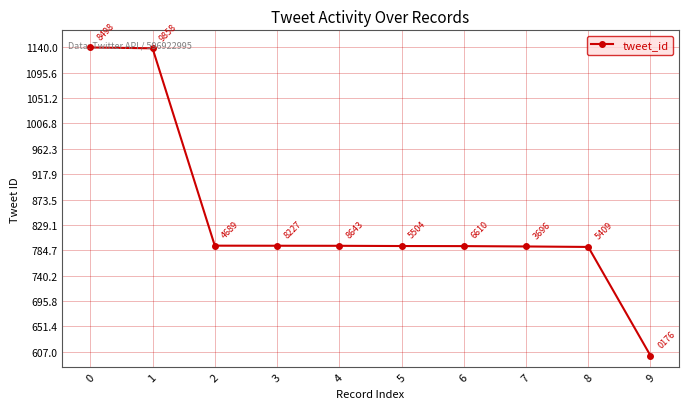

How many series are shown in this chart?

1